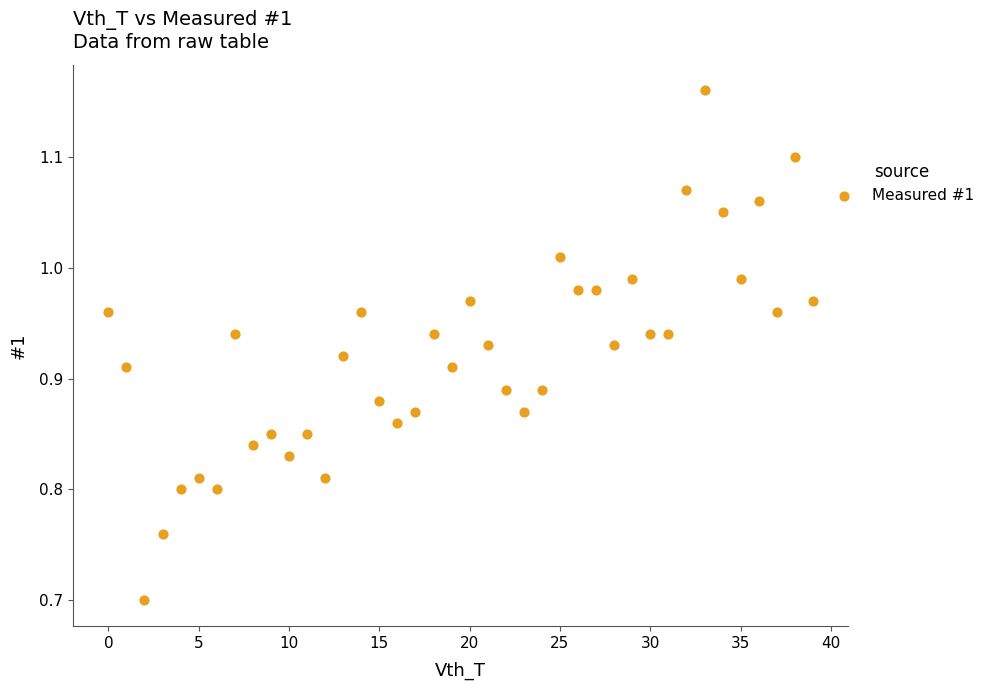

What is the range of Y values (max minus min)?

0.5